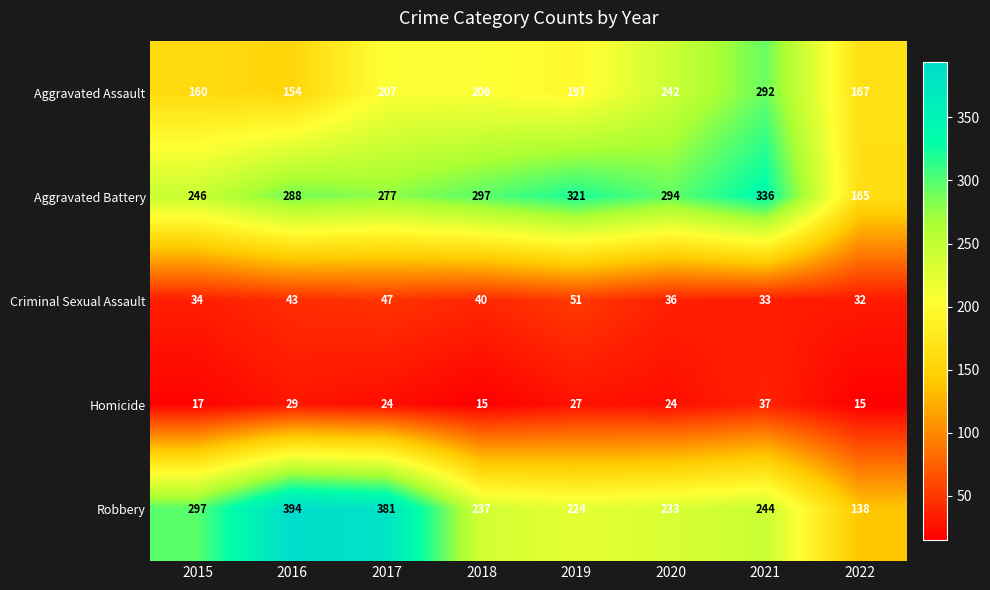

The value of Criminal Sexual Assault at 2018 is 66. True or false?

False